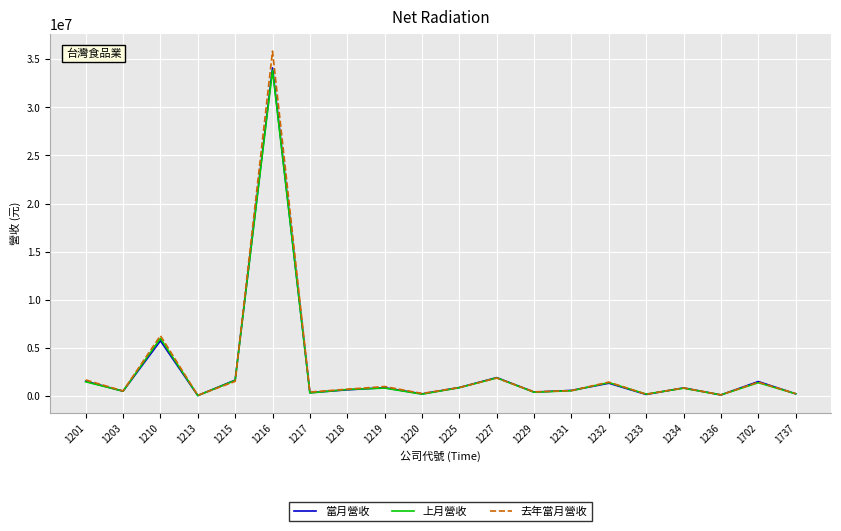

What is the difference between the 去年當月營收 values at 1232 and 1737?

1197203